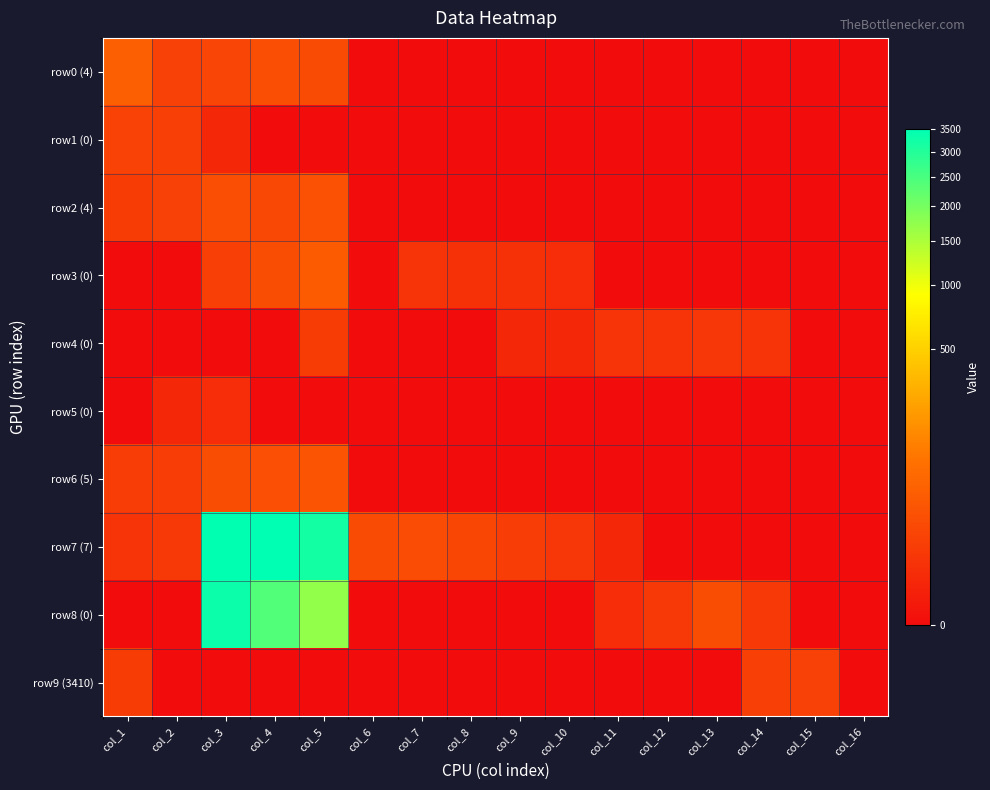

Between col_11 and col_14, which series saw the biggest shift?

row9 (3410)